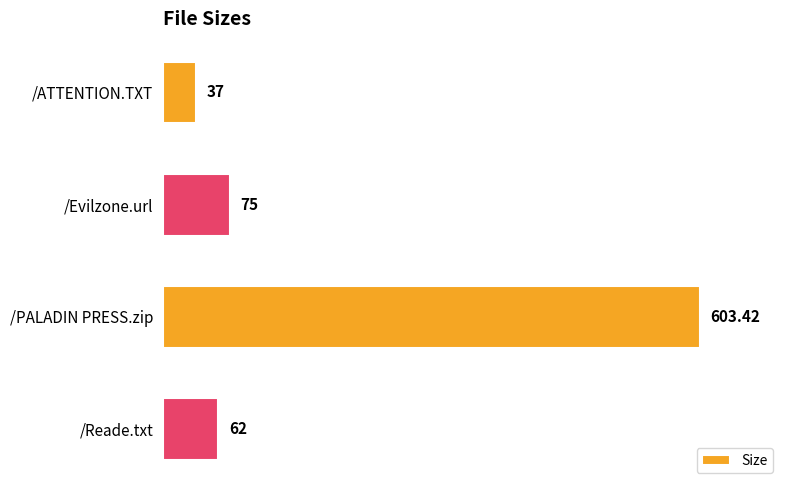

At which label is the value closest to 320?

/Evilzone.url